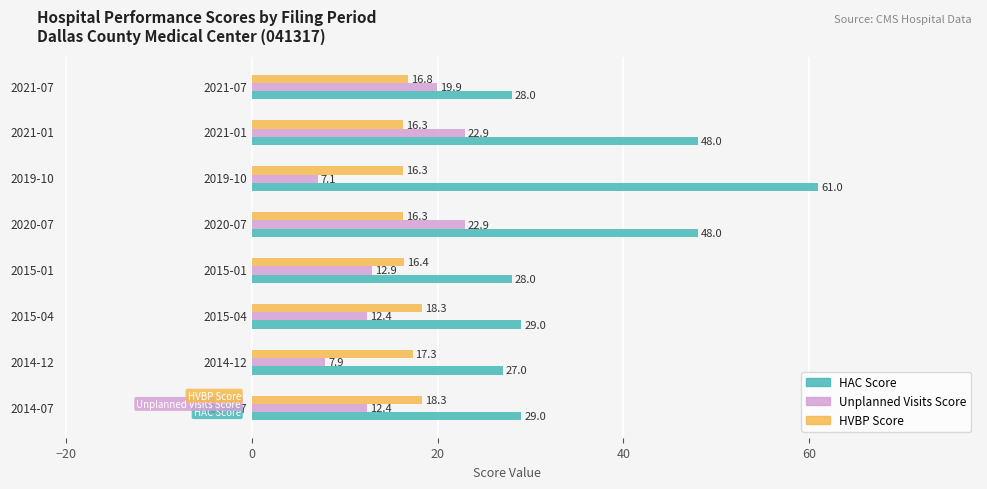

What is the difference between the second highest and minimum values in the HAC Score series?

21.0